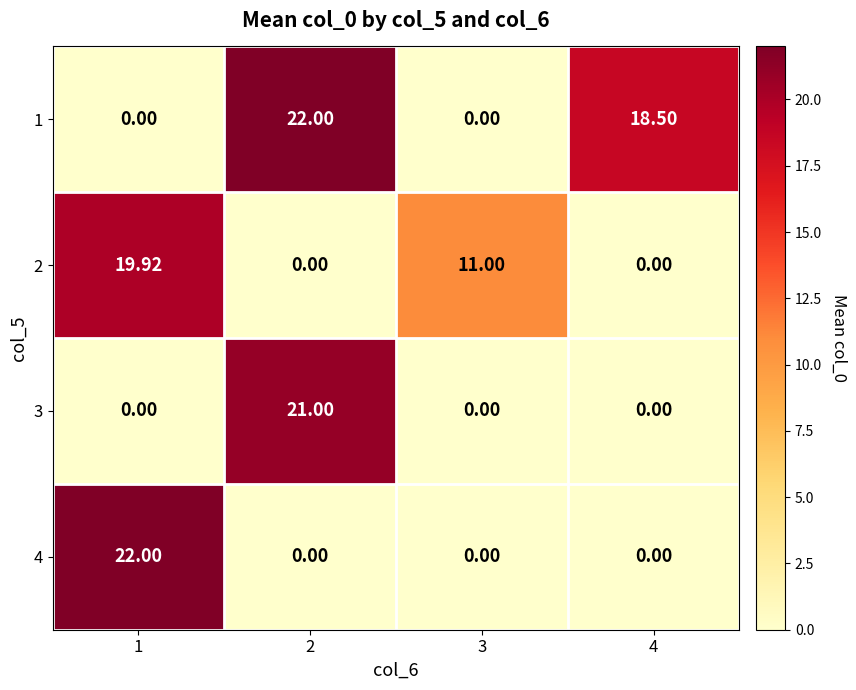

Is the value of 4 at 1 greater than the value of 3 at 2?

Yes